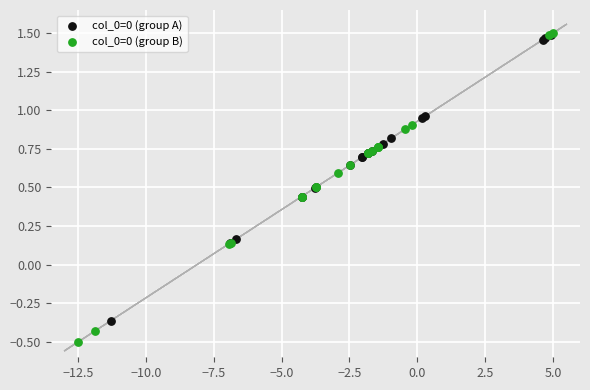

Which series contains the lowest Y value?

col_0=0 (group B)